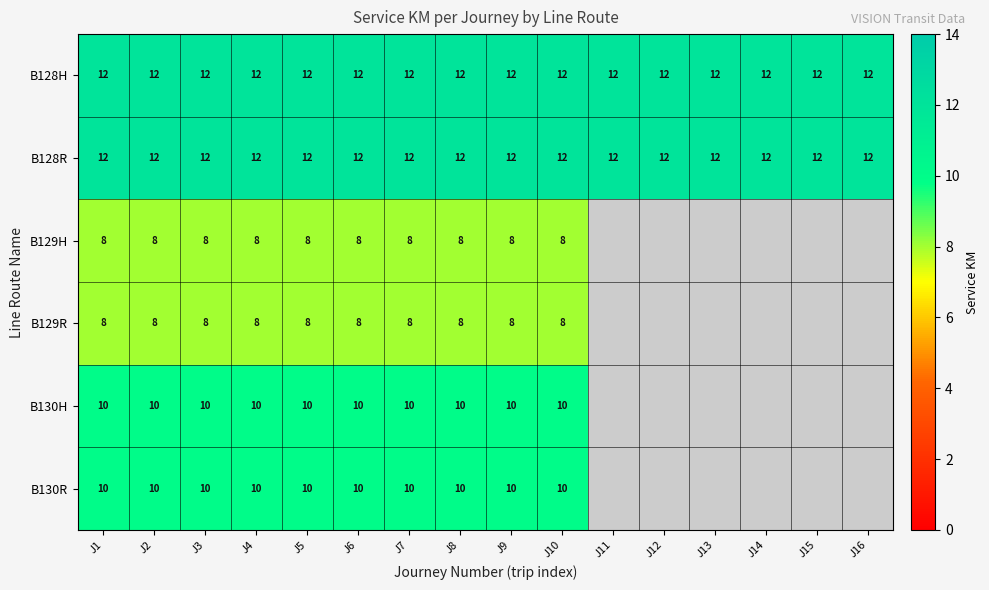

What is the total value across all series at J9?

60